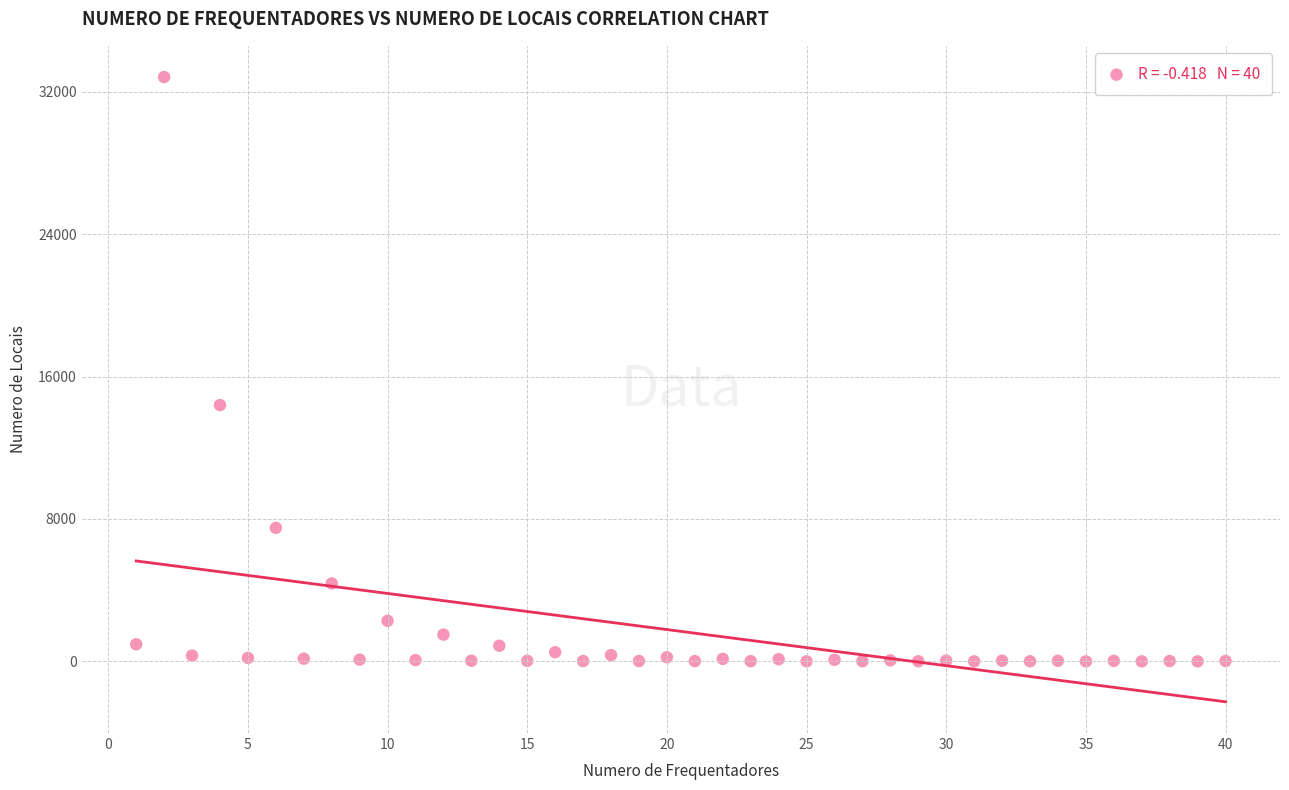

What Y value in the scatter plot is closest to 16415?

14399